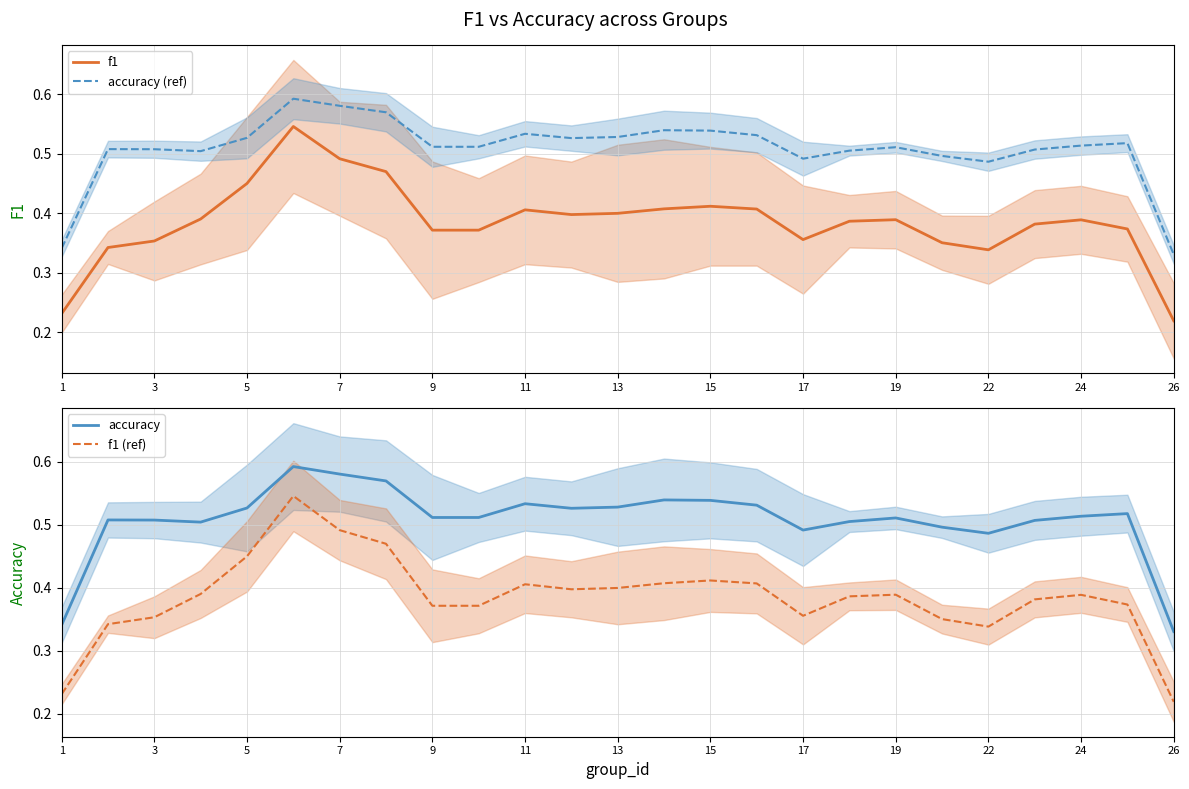

Is it true that f1 equals 0.6 at 9?

False